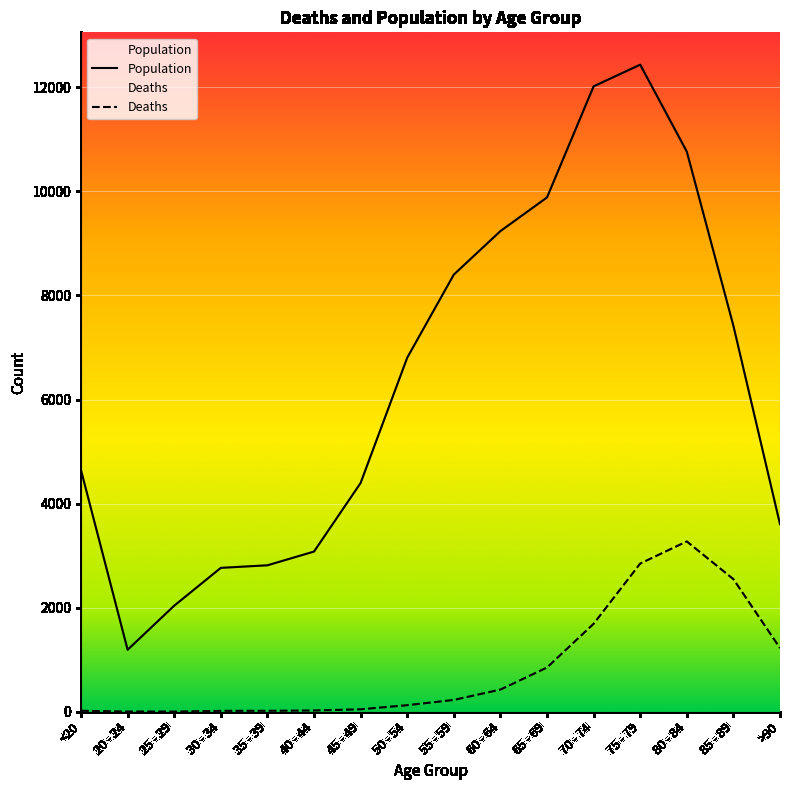

Reading left to right, what are all the values shown in this chart?

Deaths: <20=18	20 - 24=4	25 - 29=3	30 - 34=17	35 - 39=18	40 - 44=24	45 - 49=47	50 - 54=126	55 - 59=227	60 - 64=426	65 - 69=850	70 - 74=1690	75 - 79=2848	80 - 84=3273	85 - 89=2548	>90=1224
Population: <20=4641	20 - 24=1191	25 - 29=2038	30 - 34=2765	35 - 39=2814	40 - 44=3078	45 - 49=4396	50 - 54=6803	55 - 59=8400	60 - 64=9236	65 - 69=9883	70 - 74=12018	75 - 79=12434	80 - 84=10764	85 - 89=7417	>90=3604